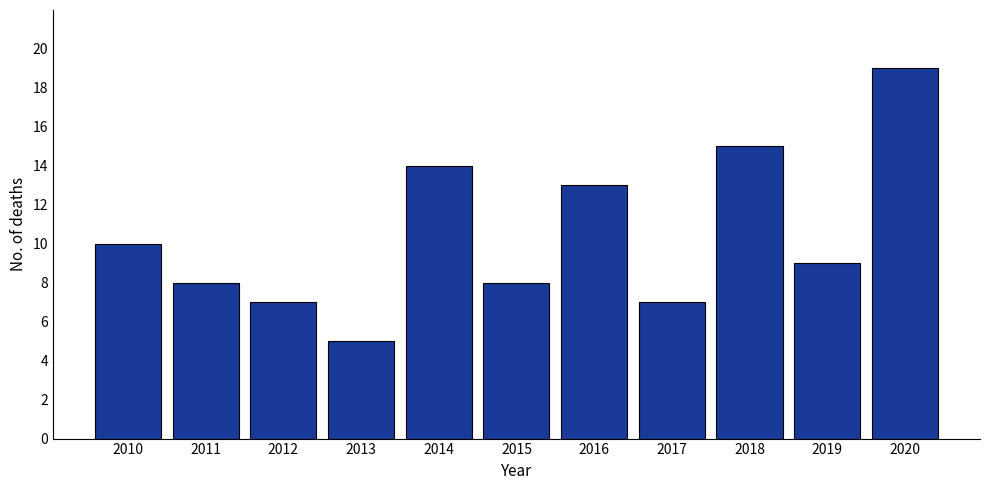

At which label does the data first exceed 9?

2010